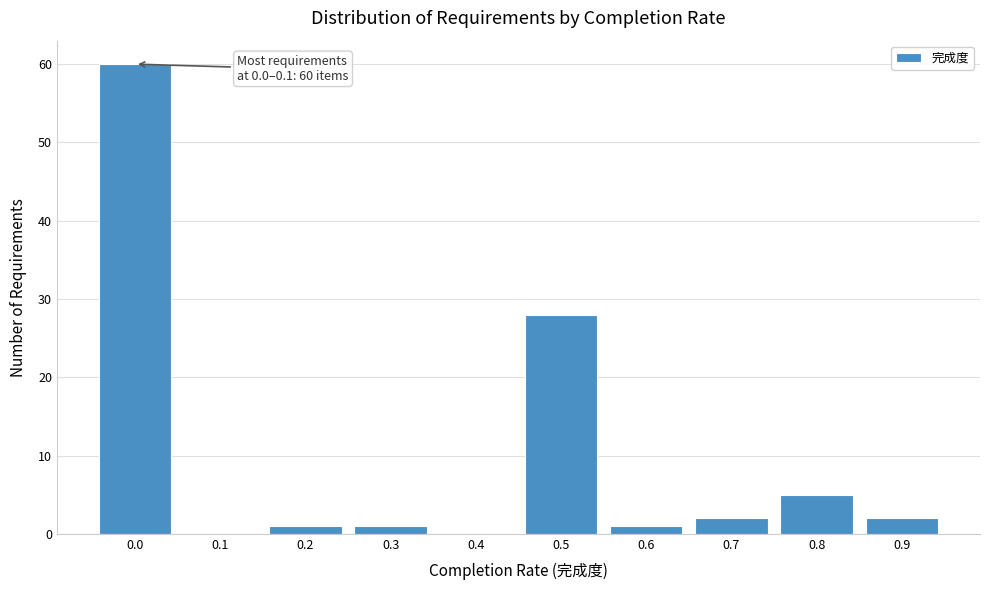

Reading left to right, extract all data points from this chart.

0.0=60	0.1=0	0.2=1	0.3=1	0.4=0	0.5=28	0.6=1	0.7=2	0.8=5	0.9=2